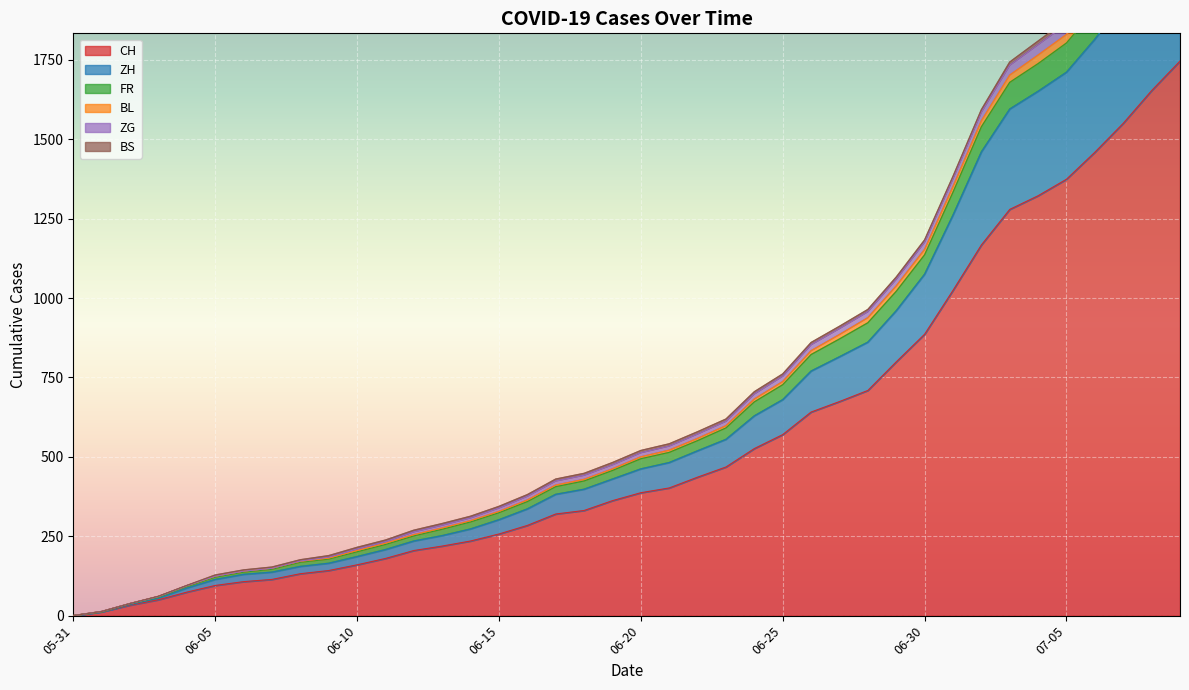

True or false: CH has more than 2 interior local peaks.

False